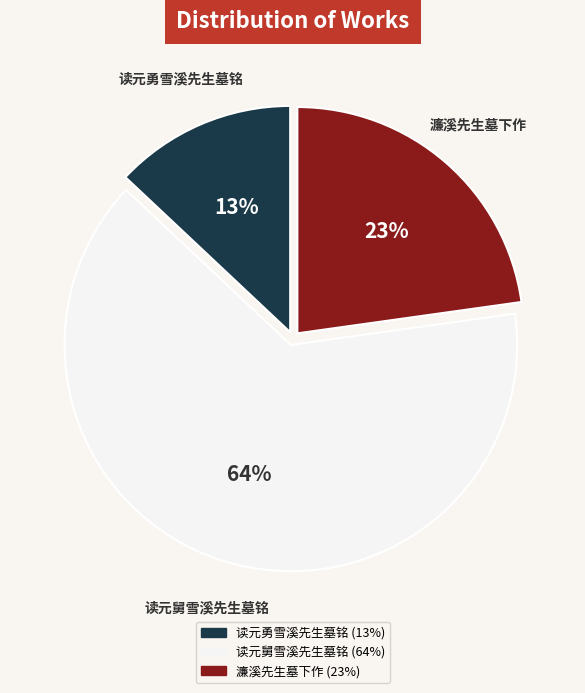

Is the sum of 读元勇雪溪先生墓铭 and 濂溪先生墓下作 greater than half?

No